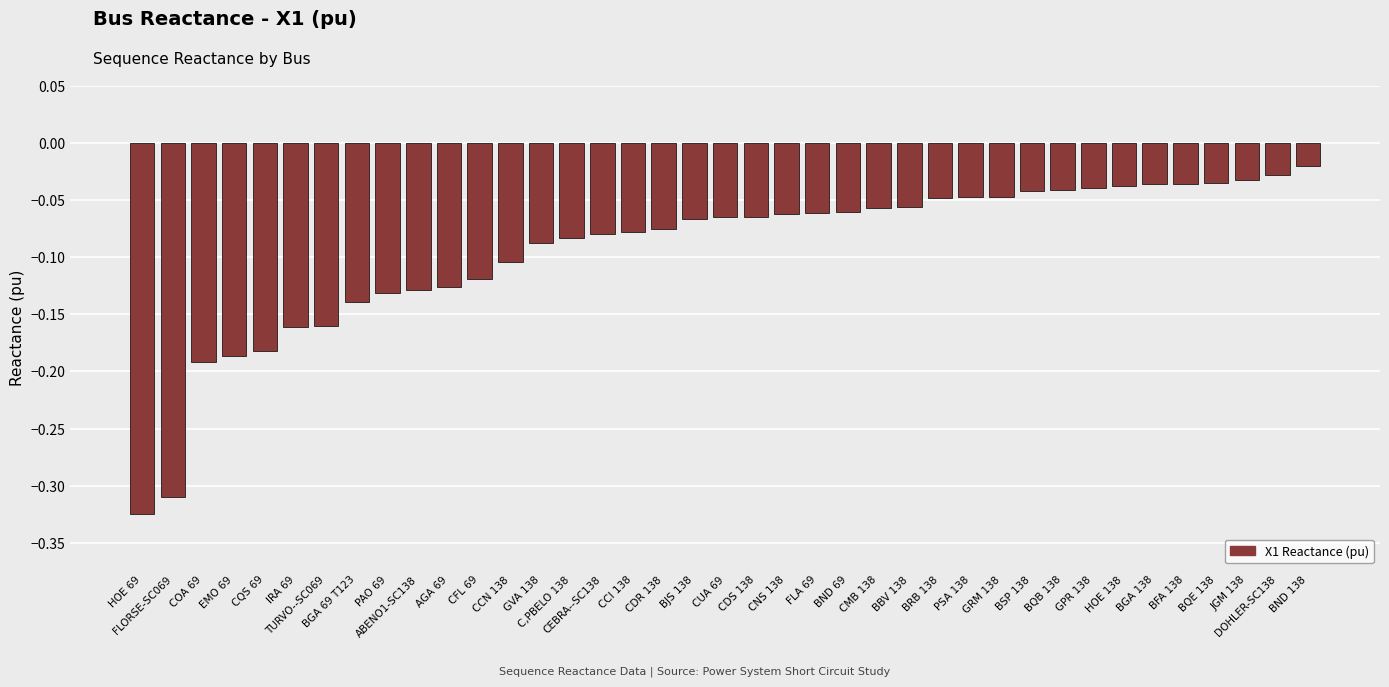

The value at COA 69 is -0.1. True or false?

False